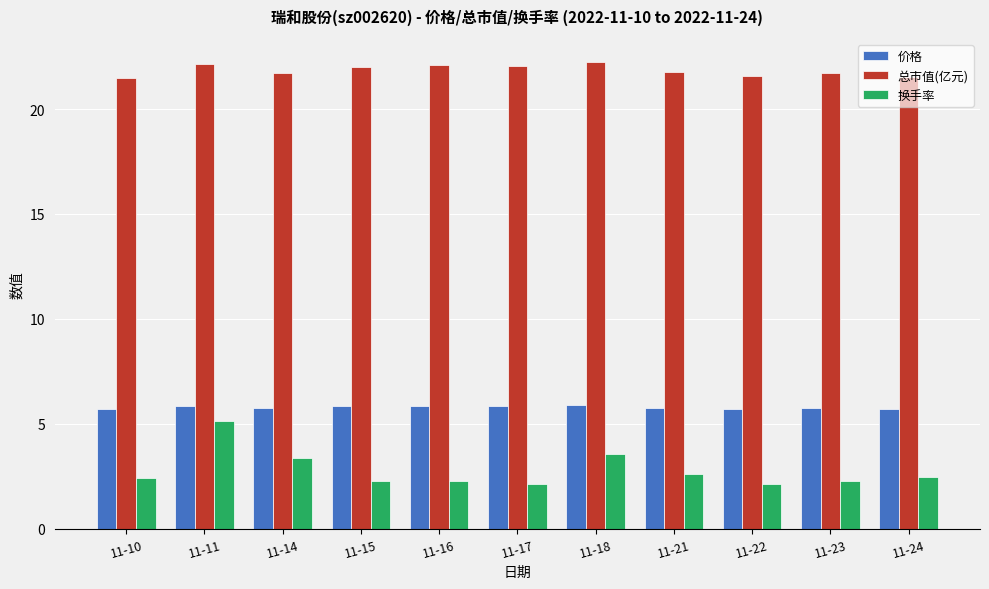

What is the minimum value shown in the chart?

2.1